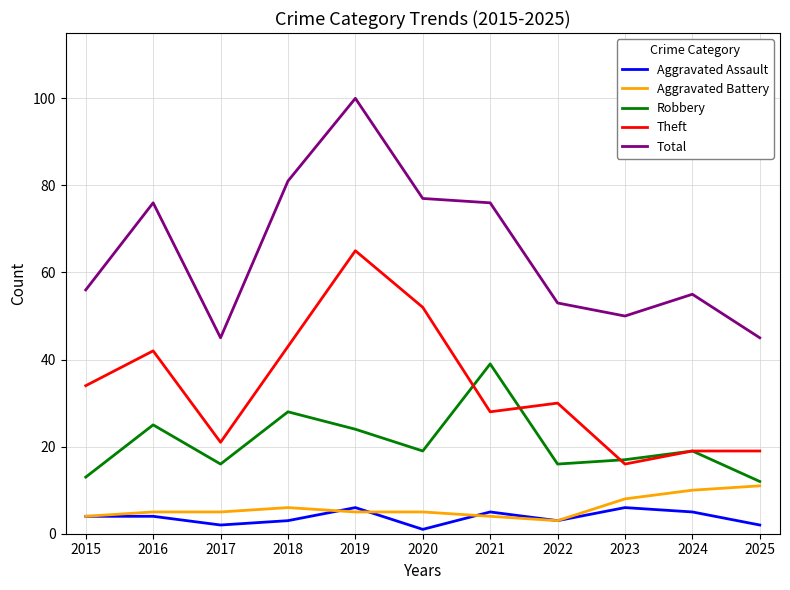

True or false: Aggravated Battery and Total intersect in this chart.

False